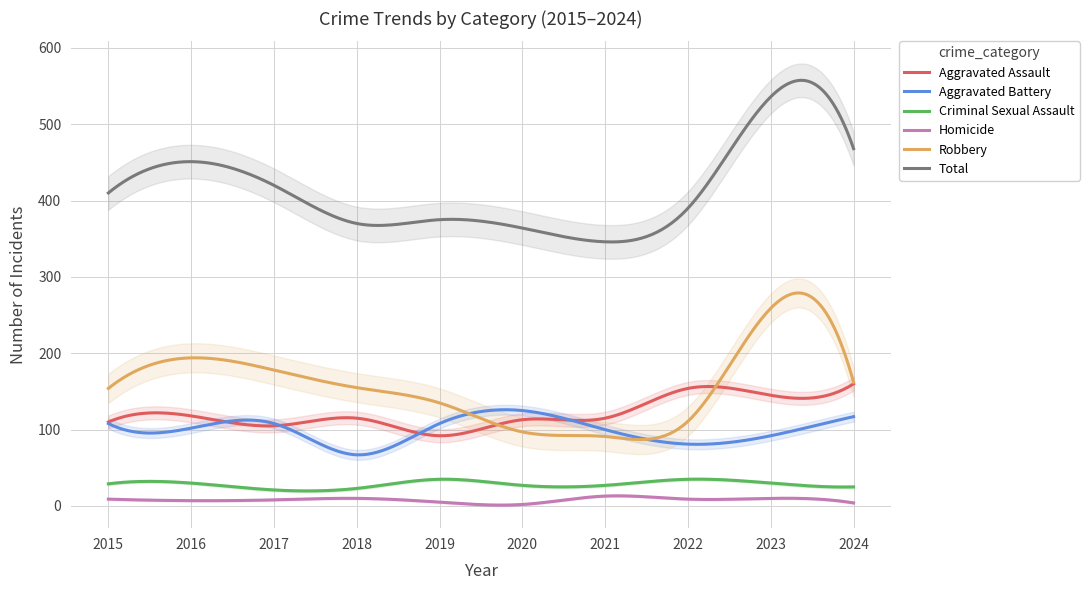

What is the difference between the maximum and minimum values in the Total series?

211.7